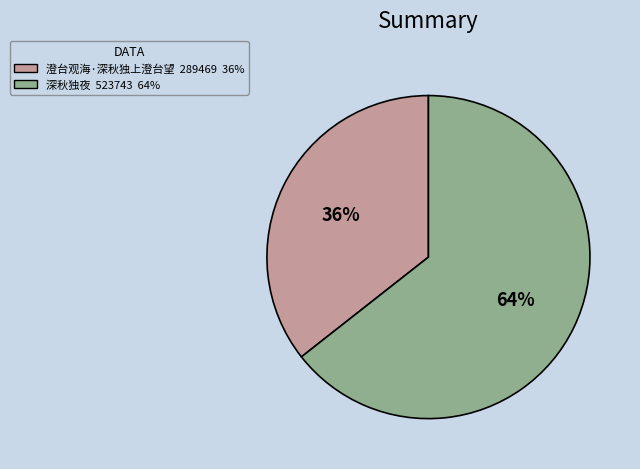

Count the number of slices in the pie.

2